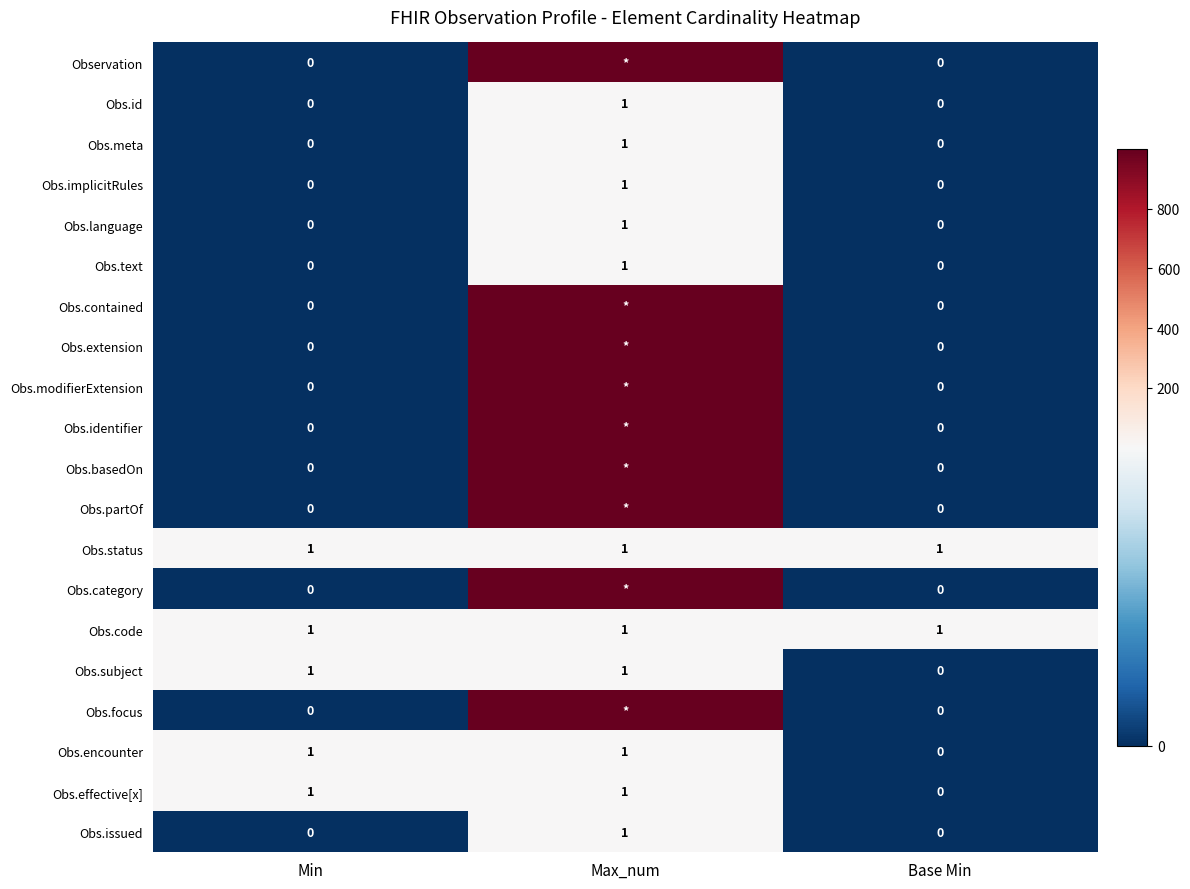

At which label is Obs.encounter closest to 0?

Base Min